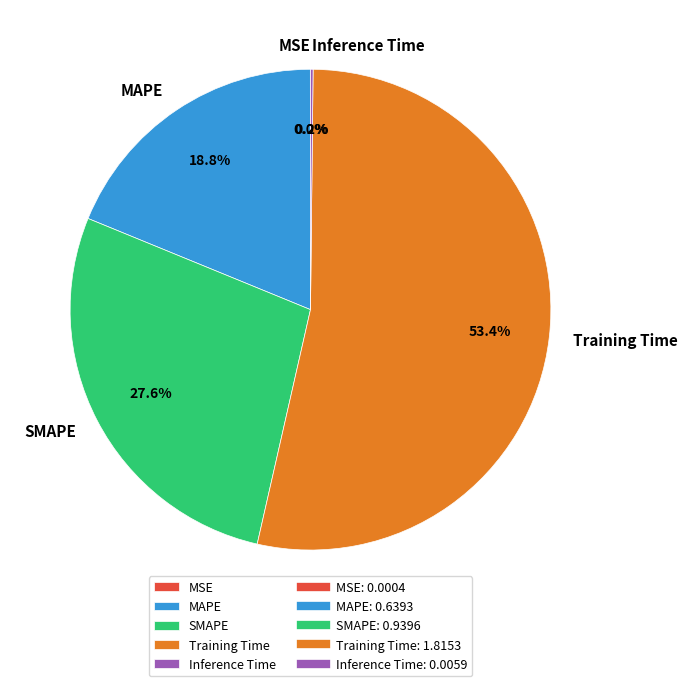

Which category accounts for the majority?

Training Time